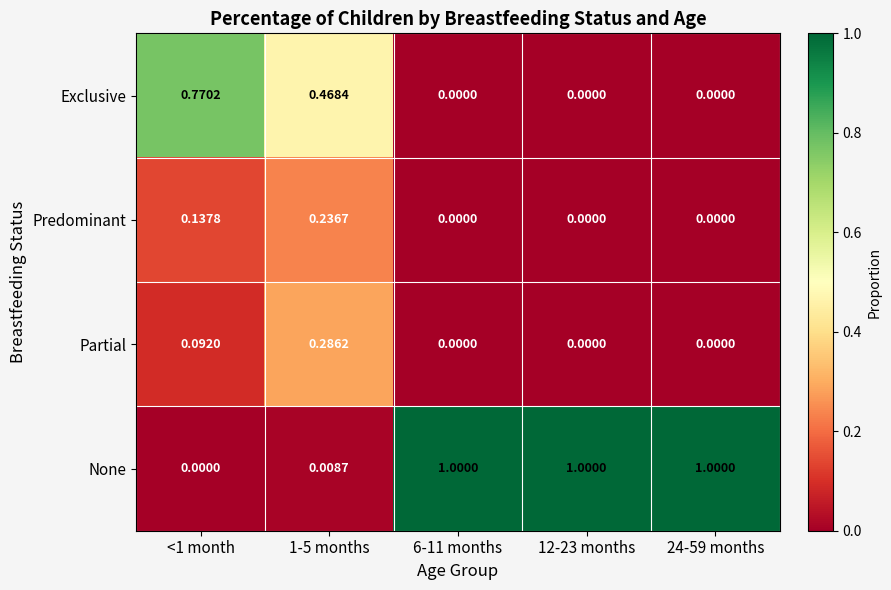

Which series has the largest total across all categories?

None